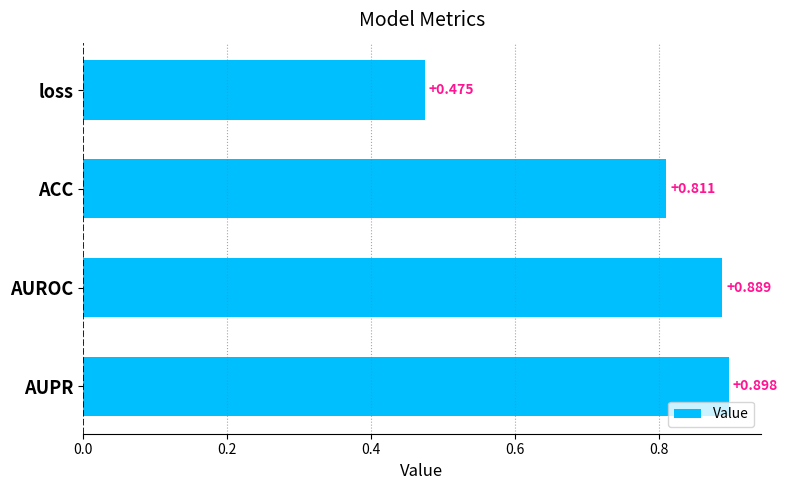

How many bars are there in total?

4